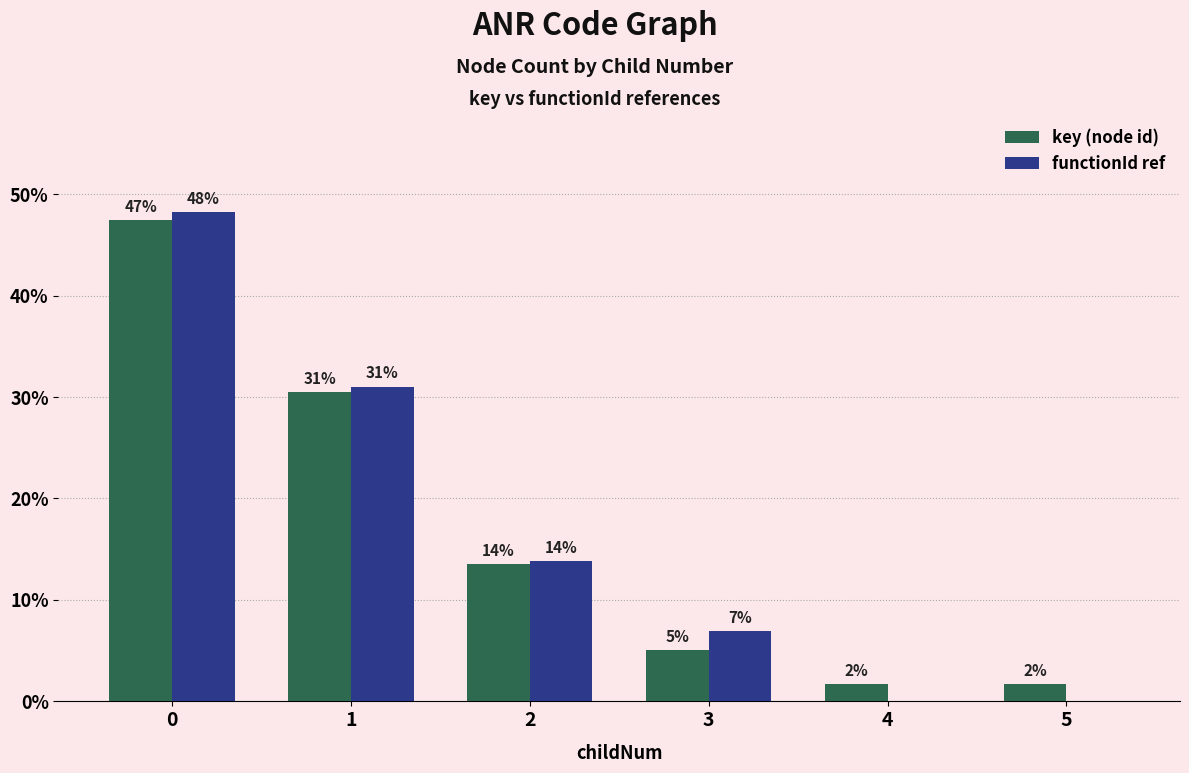

Which category has the lowest value in the key (node id) series?

4